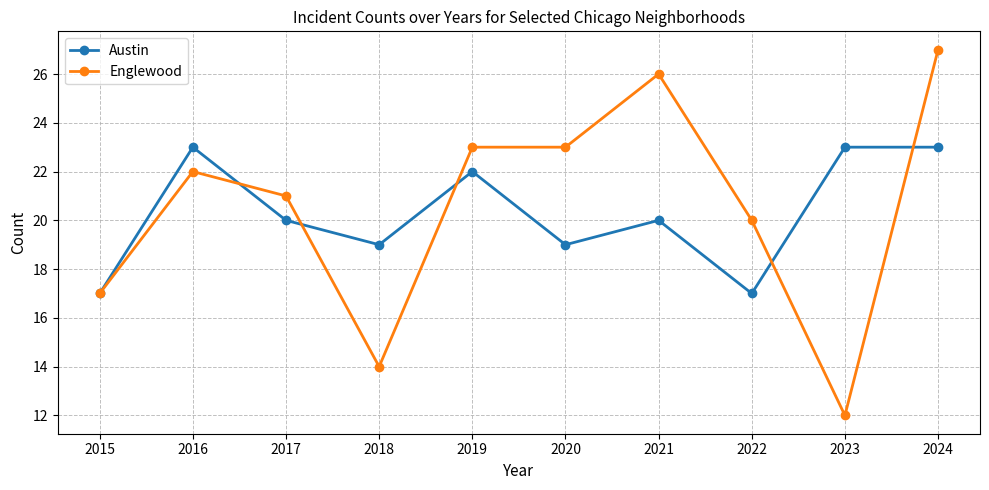

What is the difference between the maximum and second lowest values in the Austin series?

6